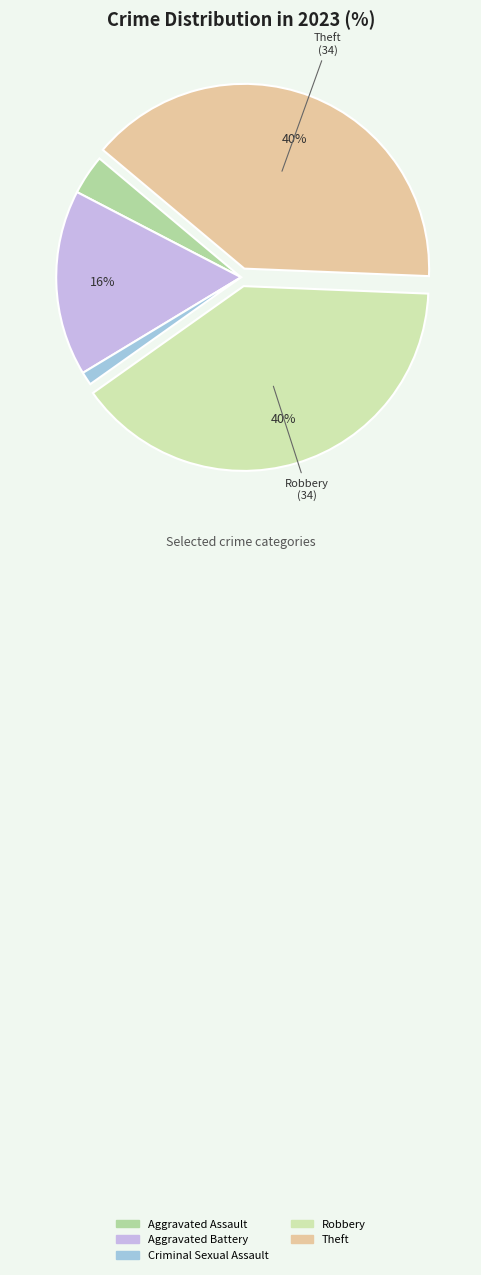

Is there a majority slice in this chart?

No